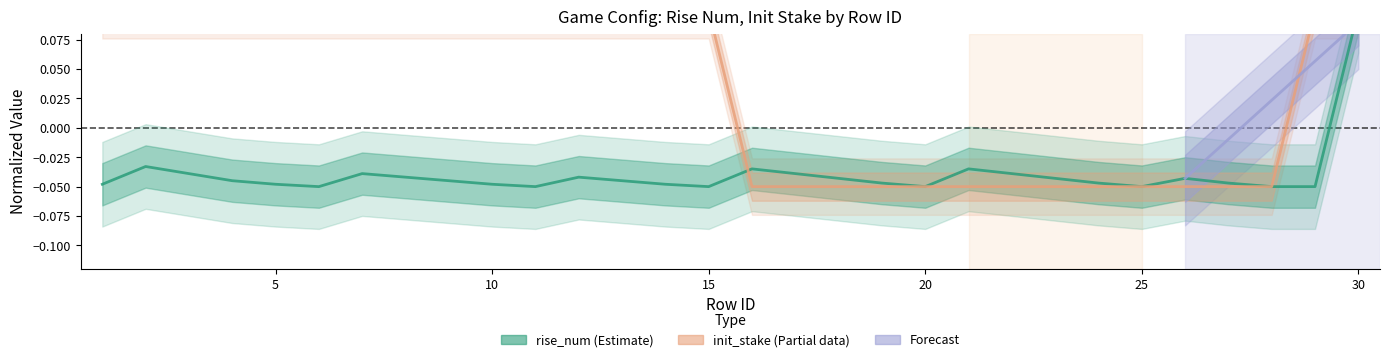

The value of rise_num at 27 is -0.0. True or false?

True